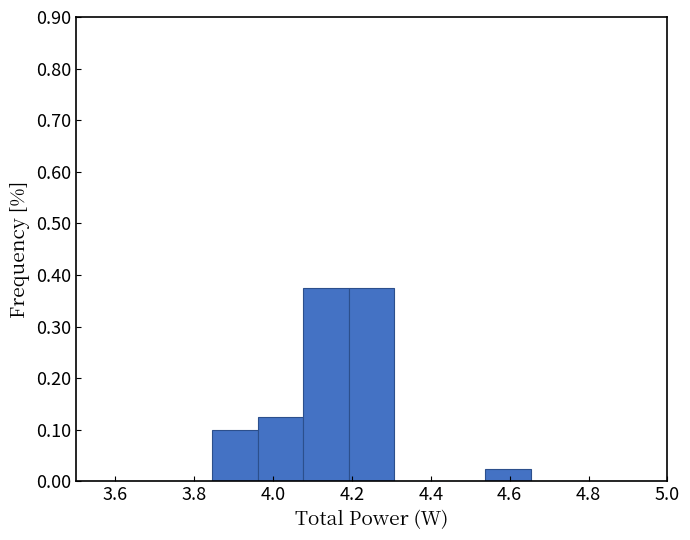

Reading left to right, list every bar in this chart as the range it spans on the x-axis followed by its height. Neither the bar edges nor the heights are printed on the chart, so give them approximately, as read against the axes.

3.50 to 3.62: 0
3.62 to 3.74: 0
3.74 to 3.84: 0
3.84 to 3.96: 0.10
3.96 to 4.08: 0.13
4.08 to 4.20: 0.38
4.20 to 4.30: 0.38
4.30 to 4.42: 0
4.42 to 4.54: 0
4.54 to 4.66: 0.03
4.66 to 4.76: 0
4.76 to 4.88: 0
4.88 to 5.00: 0